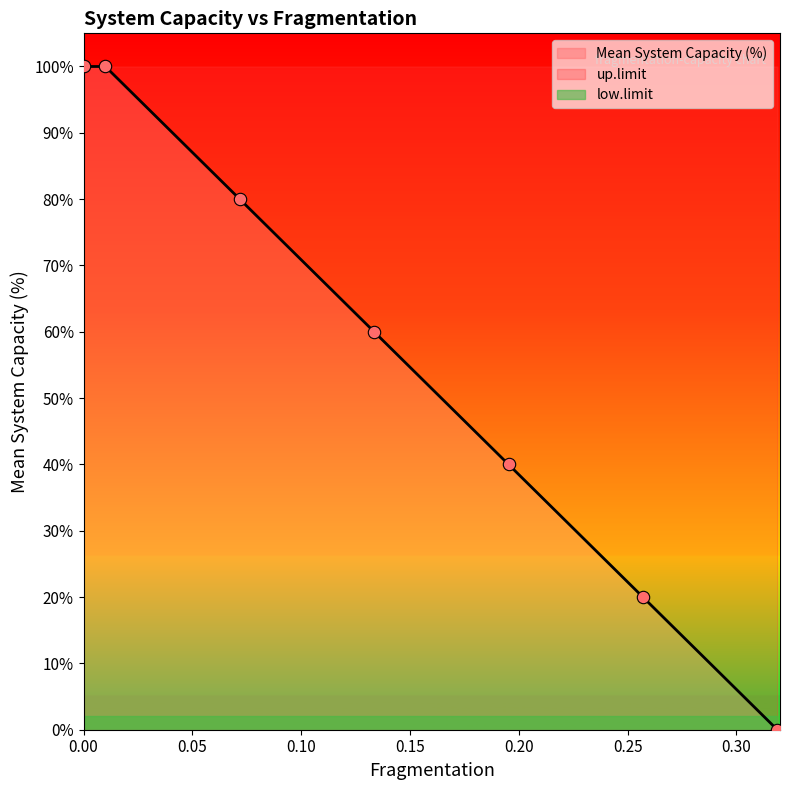

Which series has the largest Y range (max minus min)?

Mean System Capacity (%)